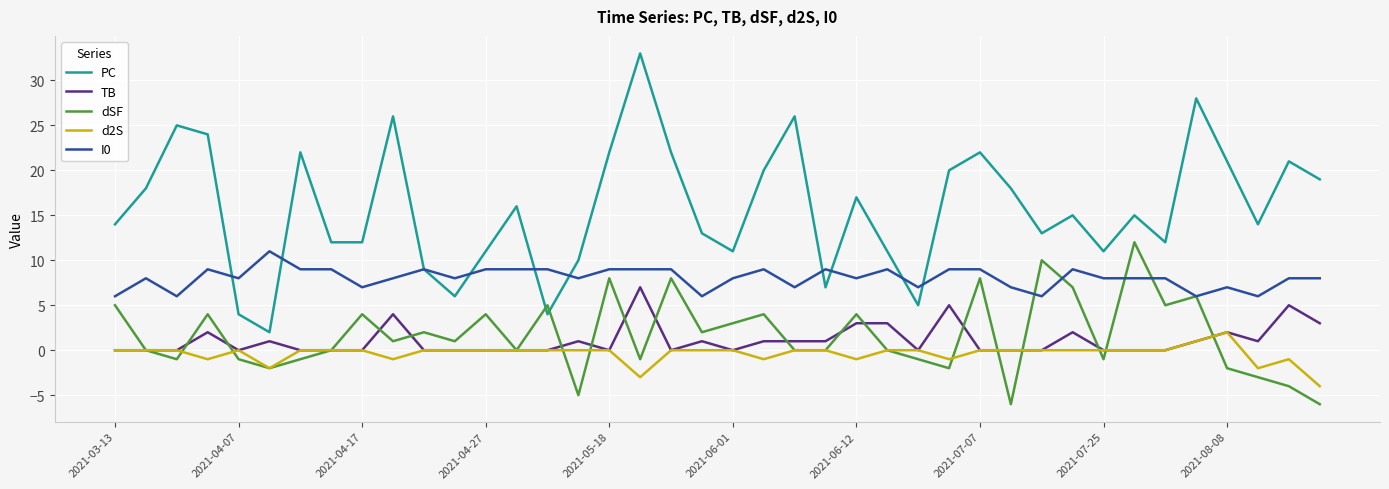

Does the chart have visible grid lines?

Yes